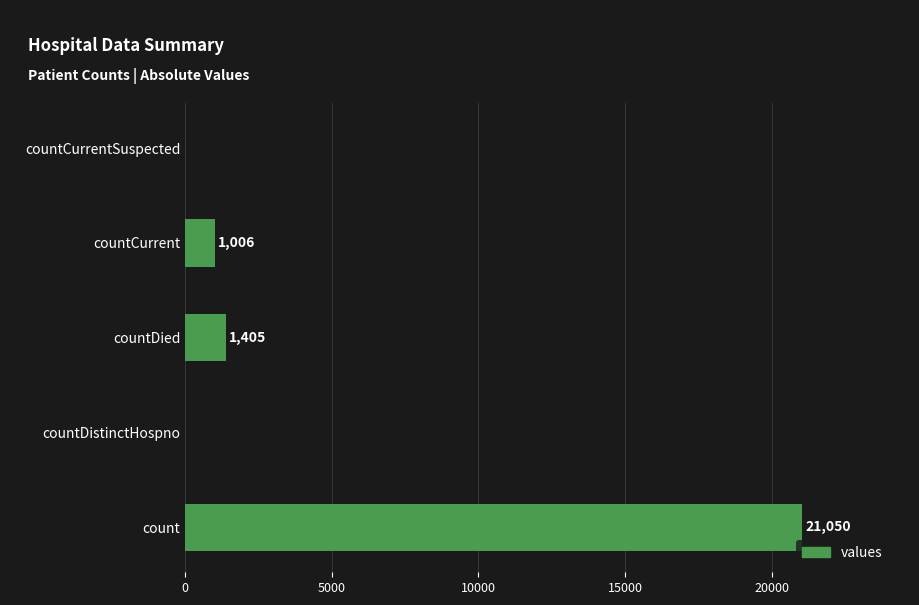

Between countDistinctHospno and count, which is larger?

count